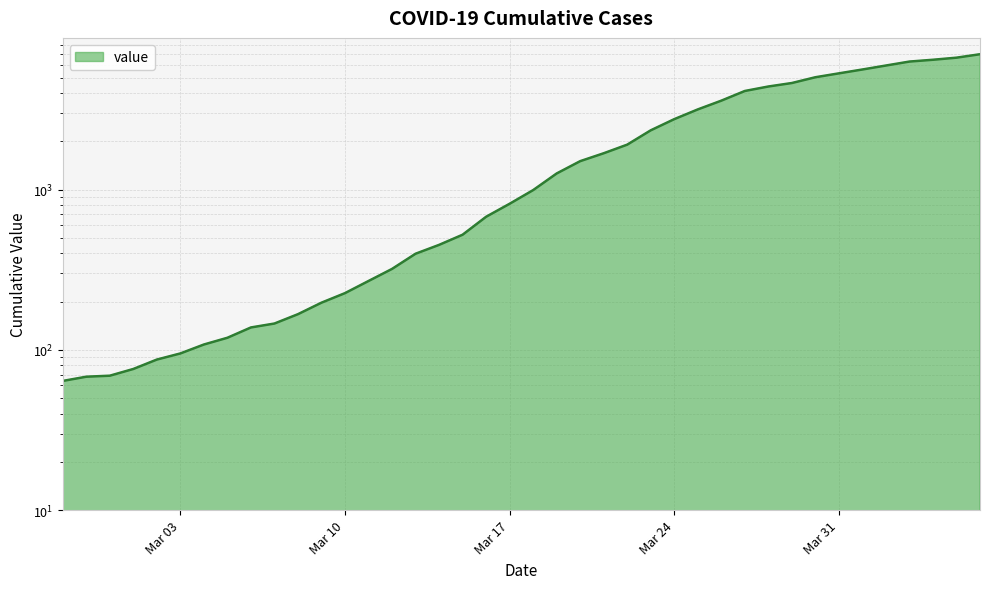

What is the value of the 37th point from the left?

6295